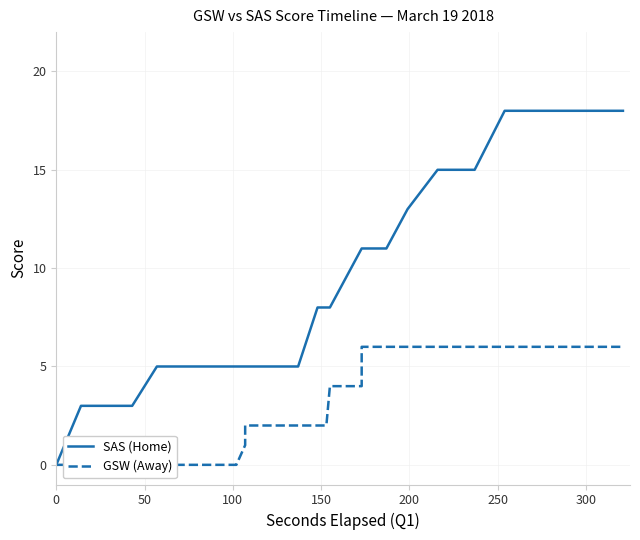

True or false: GSW (Away) has a value of 9 at 26.

False